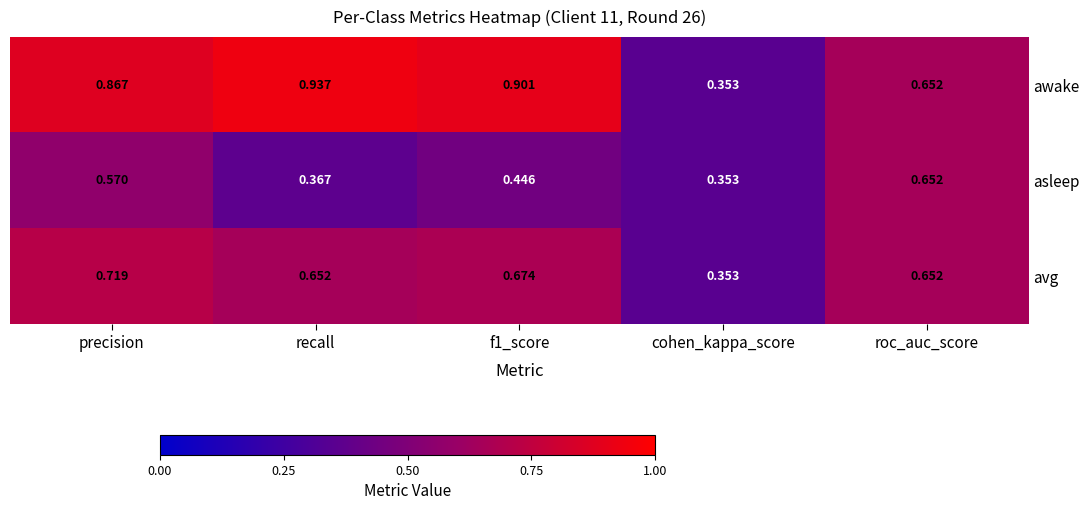

Rank the series at f1_score from highest to lowest value.

awake, avg, asleep